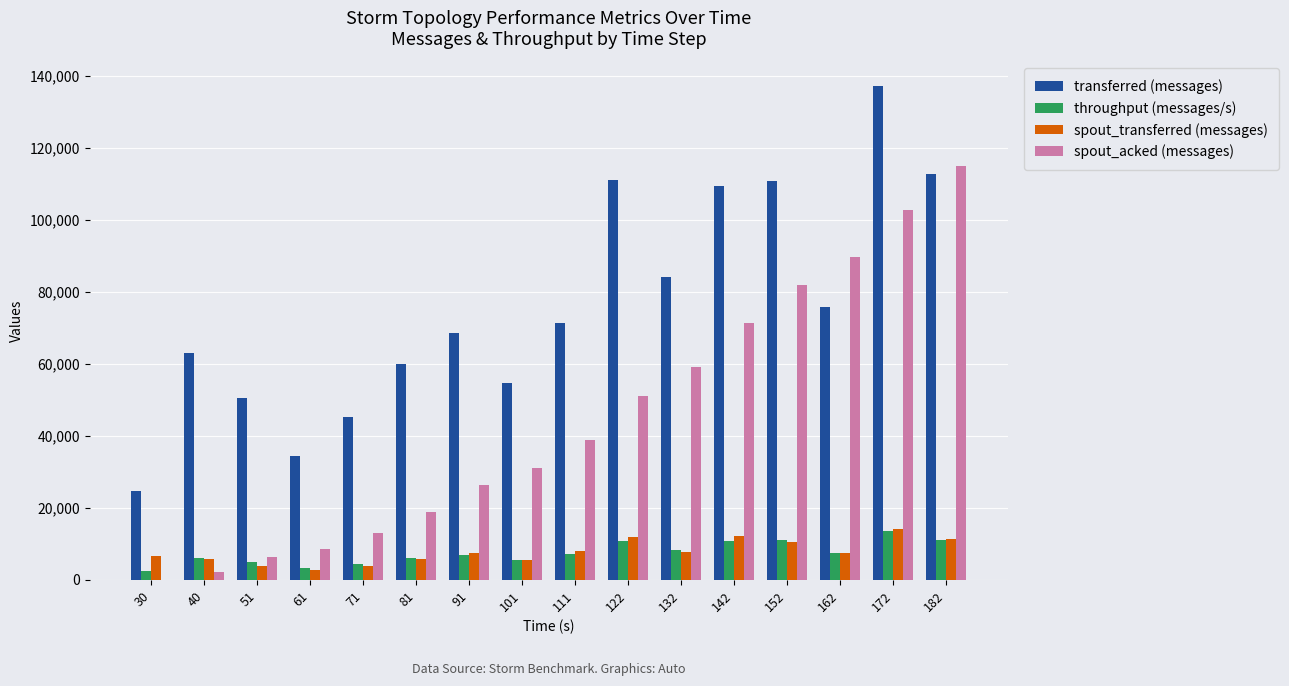

Which series changed the most between 51 and 182?

spout_acked (messages)